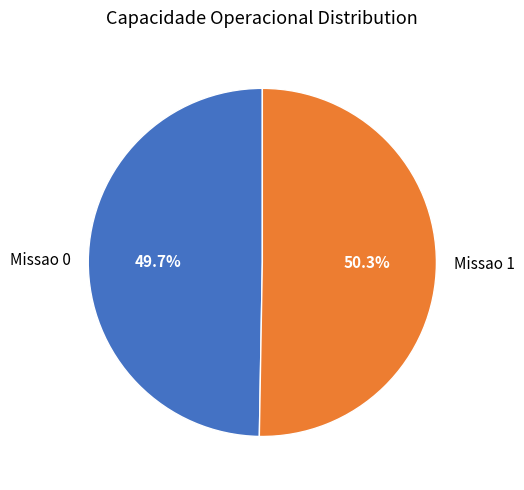

Combined, what portion of the pie is Missao 1 and Missao 0?

100.0%